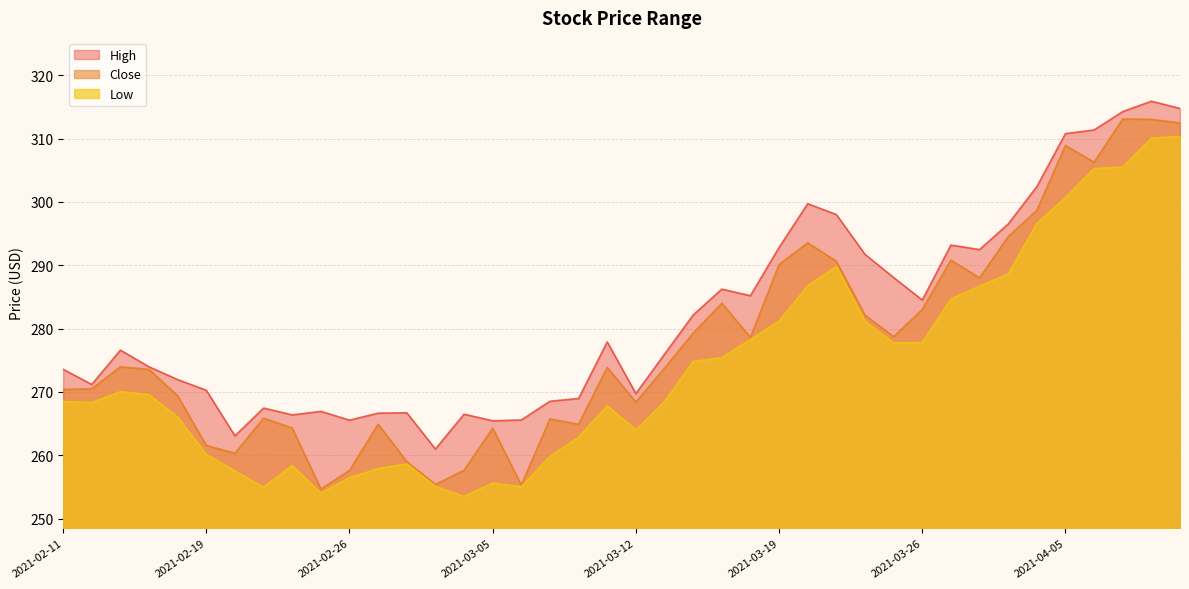

Reading left to right, extract all data points from this chart.

High: 2021-02-11=273.6	2021-02-12=271.2	2021-02-16=276.6	2021-02-17=274.0	2021-02-18=272.0	2021-02-19=270.3	2021-02-22=263.1	2021-02-23=267.5	2021-02-24=266.4	2021-02-25=266.9	2021-02-26=265.5	2021-03-01=266.6	2021-03-02=266.7	2021-03-03=261.0	2021-03-04=266.5	2021-03-05=265.5	2021-03-08=265.6	2021-03-09=268.5	2021-03-10=269.0	2021-03-11=277.9	2021-03-12=269.7	2021-03-15=276.0	2021-03-16=282.1	2021-03-17=286.2	2021-03-18=285.2	2021-03-19=292.8	2021-03-22=299.7	2021-03-23=298.0	2021-03-24=291.7	2021-03-25=288.1	2021-03-26=284.5	2021-03-29=293.2	2021-03-30=292.5	2021-03-31=296.5	2021-04-01=302.4	2021-04-05=310.8	2021-04-06=311.4	2021-04-07=314.2	2021-04-08=315.9	2021-04-09=314.7
Close: 2021-02-11=270.4	2021-02-12=270.5	2021-02-16=274.0	2021-02-17=273.6	2021-02-18=269.4	2021-02-19=261.6	2021-02-22=260.3	2021-02-23=265.9	2021-02-24=264.3	2021-02-25=254.7	2021-02-26=257.6	2021-03-01=264.9	2021-03-02=259.0	2021-03-03=255.4	2021-03-04=257.6	2021-03-05=264.3	2021-03-08=255.3	2021-03-09=265.7	2021-03-10=264.9	2021-03-11=273.9	2021-03-12=268.4	2021-03-15=273.8	2021-03-16=279.3	2021-03-17=284.0	2021-03-18=278.6	2021-03-19=290.1	2021-03-22=293.5	2021-03-23=290.6	2021-03-24=282.1	2021-03-25=278.7	2021-03-26=283.0	2021-03-29=290.8	2021-03-30=288.0	2021-03-31=294.5	2021-04-01=298.7	2021-04-05=308.9	2021-04-06=306.3	2021-04-07=313.1	2021-04-08=313.0	2021-04-09=312.5
Low: 2021-02-11=268.5	2021-02-12=268.3	2021-02-16=270.0	2021-02-17=269.6	2021-02-18=266.0	2021-02-19=260.1	2021-02-22=257.5	2021-02-23=255.0	2021-02-24=258.4	2021-02-25=254.0	2021-02-26=256.5	2021-03-01=257.9	2021-03-02=258.6	2021-03-03=255.1	2021-03-04=253.5	2021-03-05=255.6	2021-03-08=255.1	2021-03-09=259.8	2021-03-10=262.9	2021-03-11=267.8	2021-03-12=264.0	2021-03-15=268.5	2021-03-16=274.8	2021-03-17=275.4	2021-03-18=278.3	2021-03-19=281.2	2021-03-22=286.8	2021-03-23=289.8	2021-03-24=281.2	2021-03-25=277.8	2021-03-26=277.8	2021-03-29=284.7	2021-03-30=286.7	2021-03-31=288.6	2021-04-01=296.6	2021-04-05=300.7	2021-04-06=305.2	2021-04-07=305.5	2021-04-08=310.0	2021-04-09=310.3